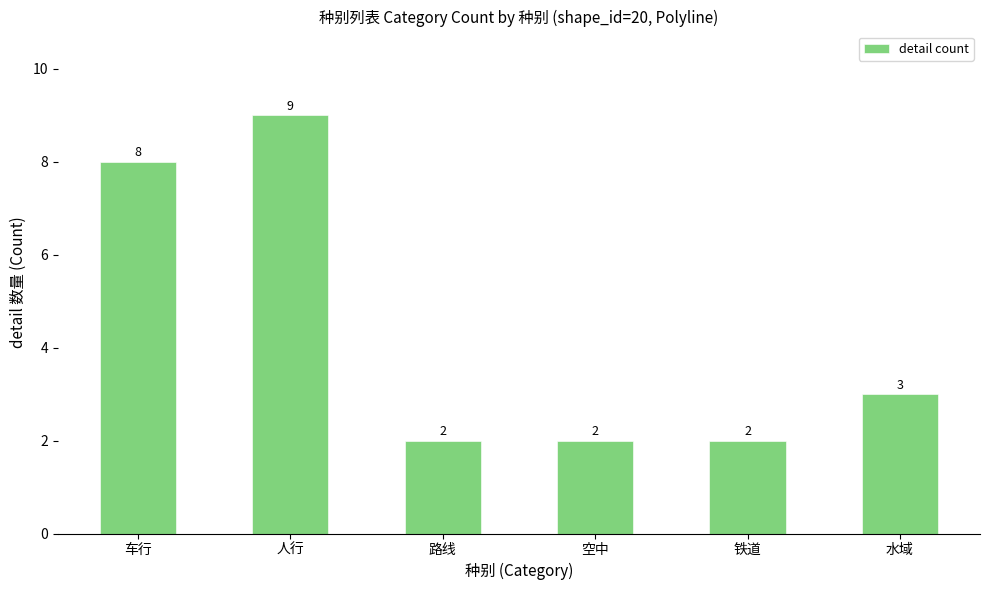

Is it true that the value at 铁道 is 2?

True